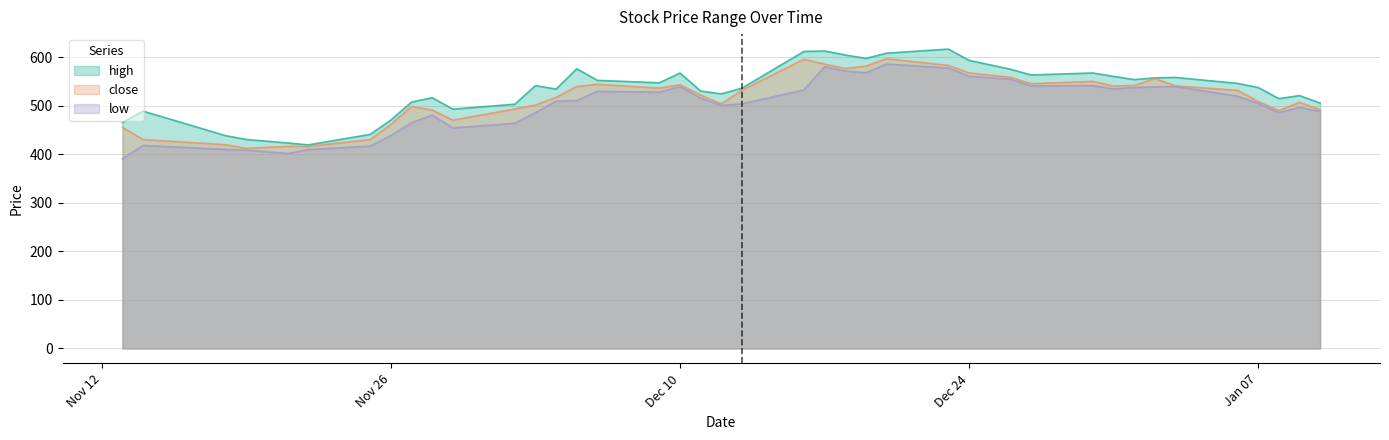

Between 2024-11-19 and 2025-01-02, which is larger?

2025-01-02